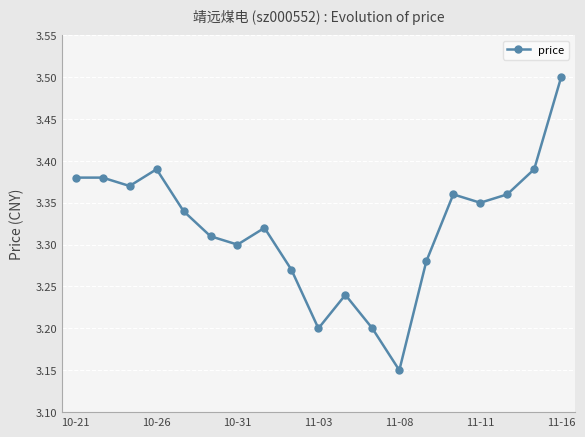

How many points are lower than both their immediate neighbors (excluding endpoints)?

5